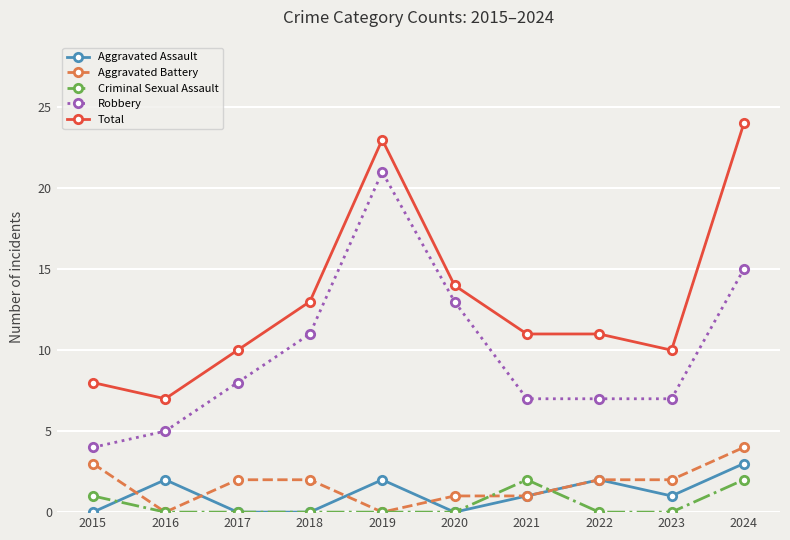

What is the value of the Total point at the 4th from the left?

13